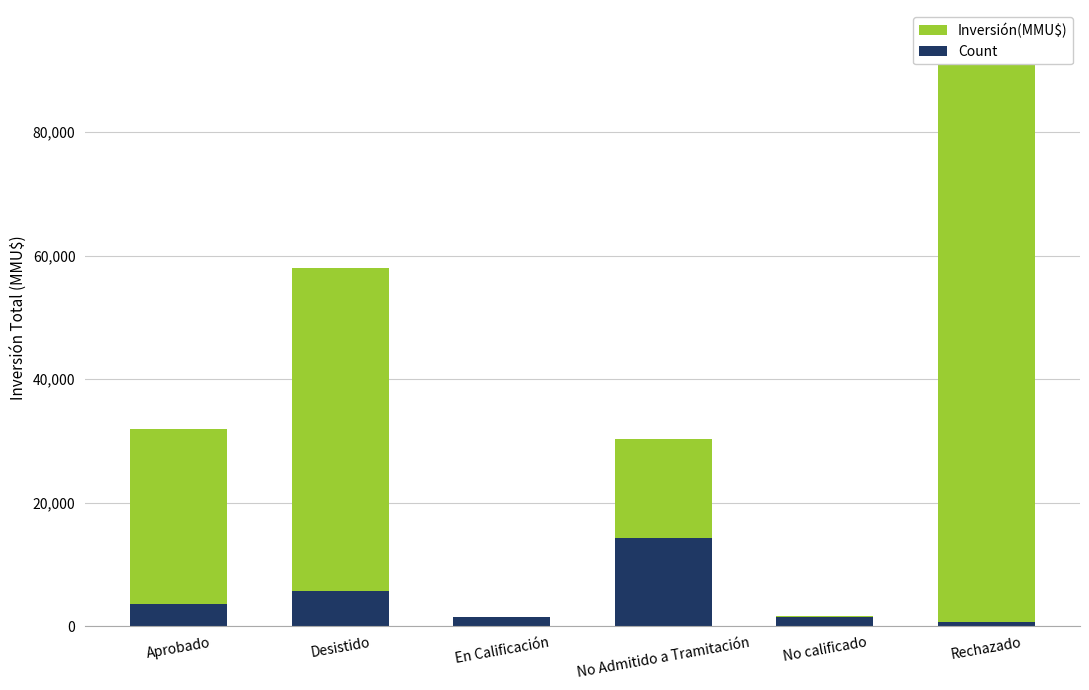

At which label is Count closest to 7481?

Desistido